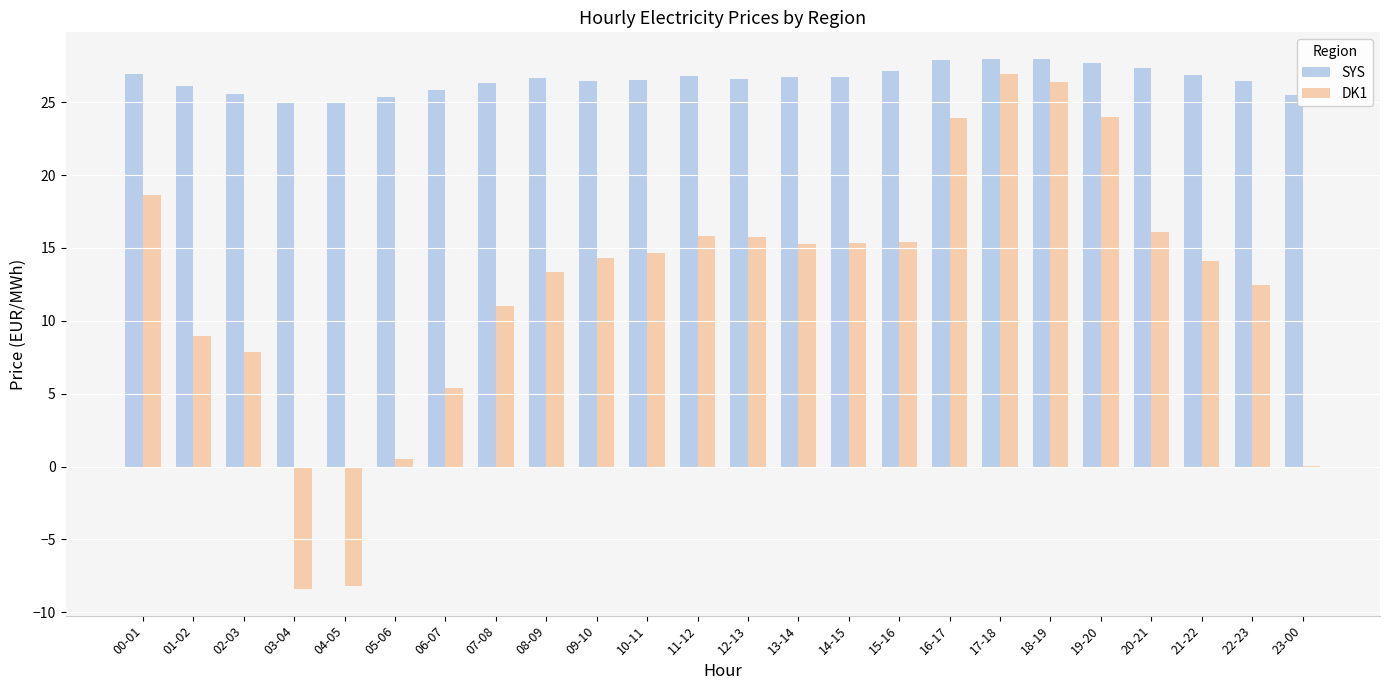

How many data points does each series have?

24